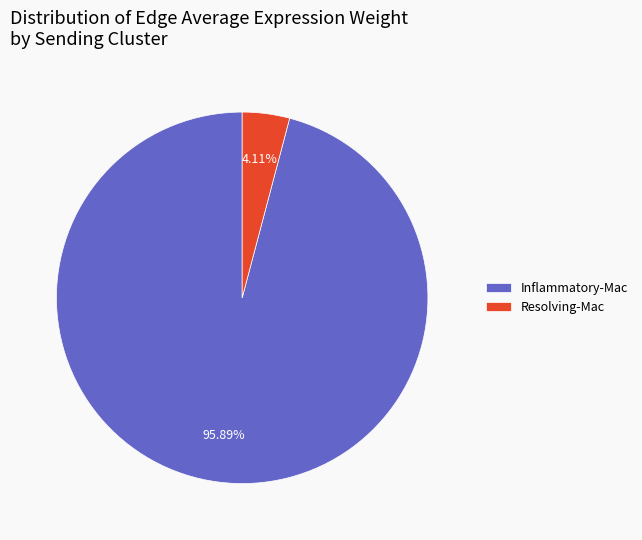

What is the majority slice?

Inflammatory-Mac